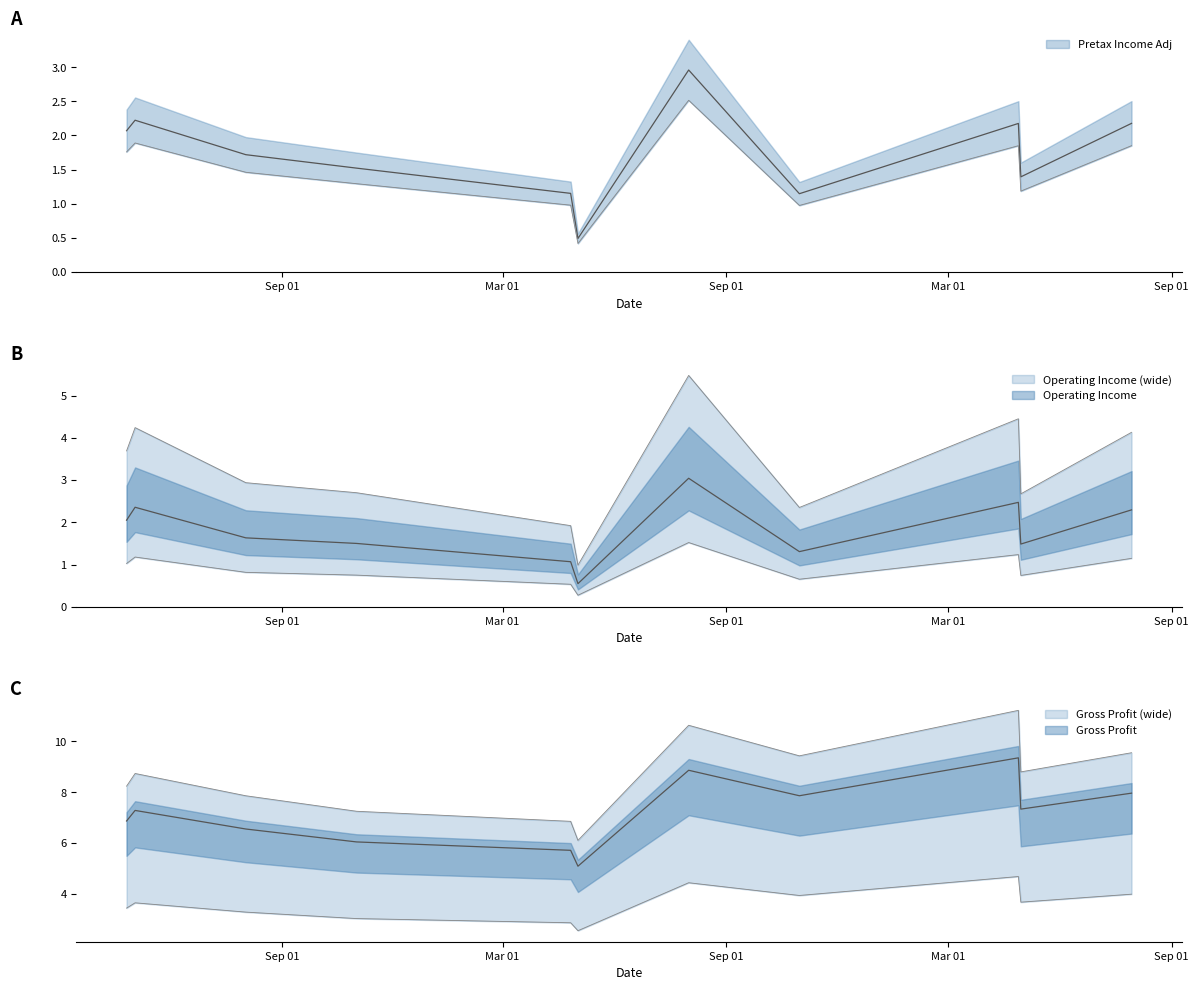

Where is the first local maximum for Pretax Income Adj?

2018-05-03